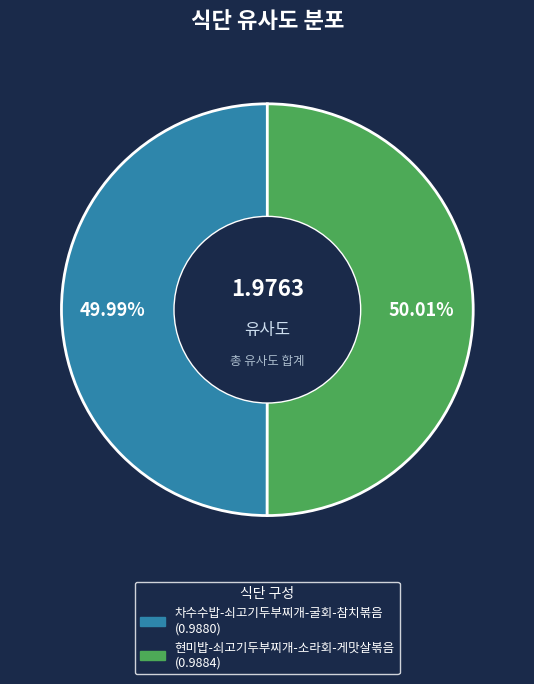

What percentage do 현미밥-쇠고기두부찌개-소라회-게맛살볶음 and 차수수밥-쇠고기두부찌개-굴회-참치볶음 together represent?

100.0%